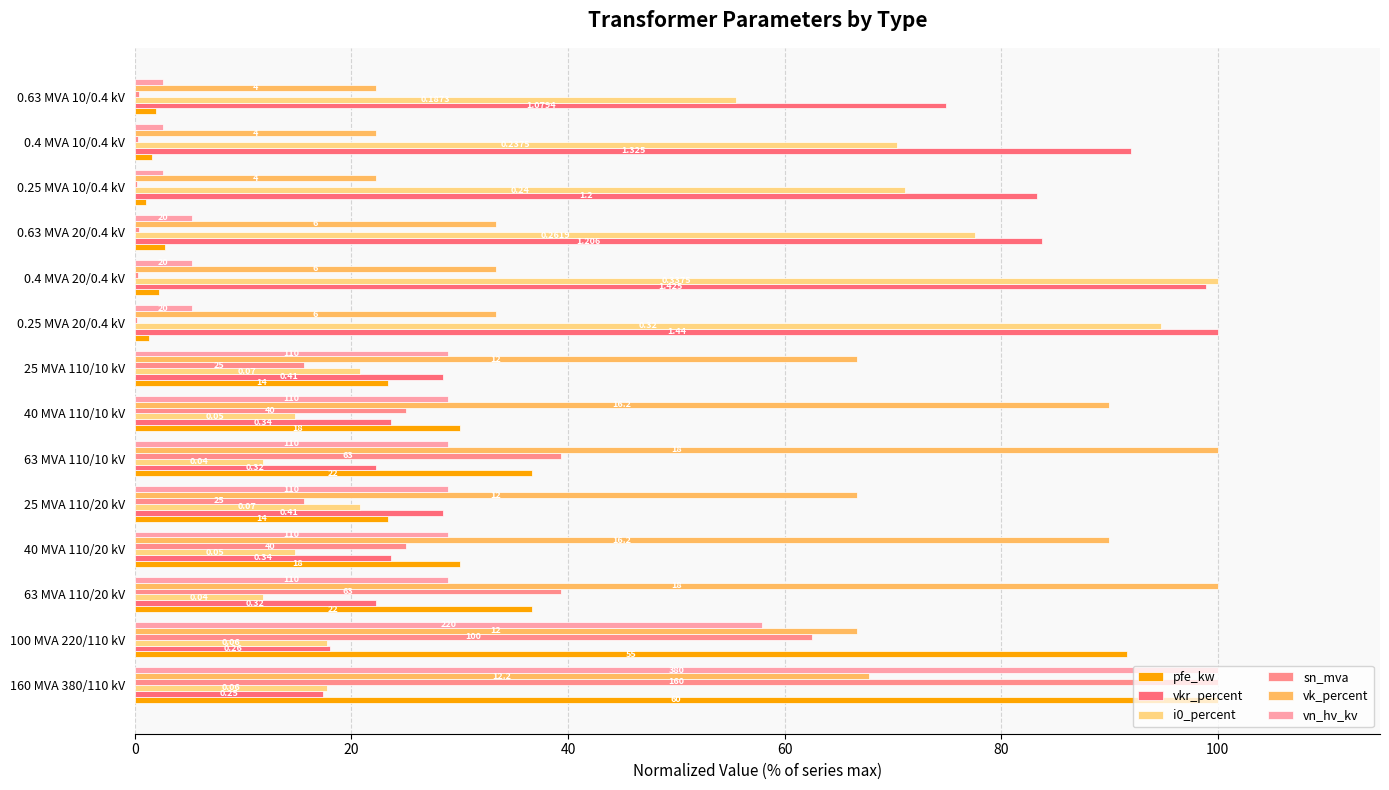

At how many categories does at least one series exceed 65?

14